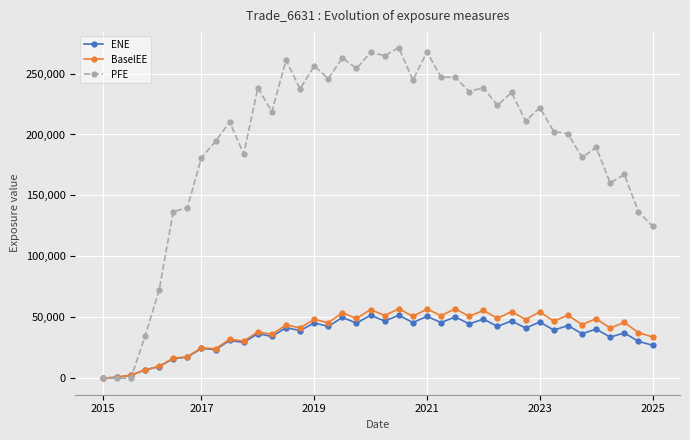

What is the greatest value displayed?

271269.0